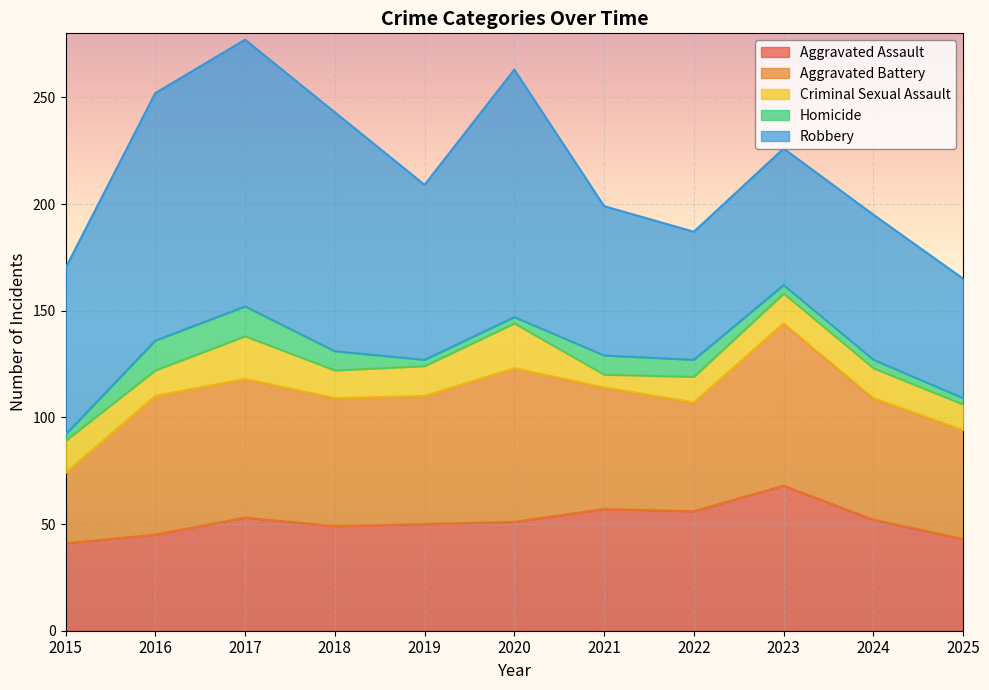

What is the highest value of the Aggravated Assault series?

68